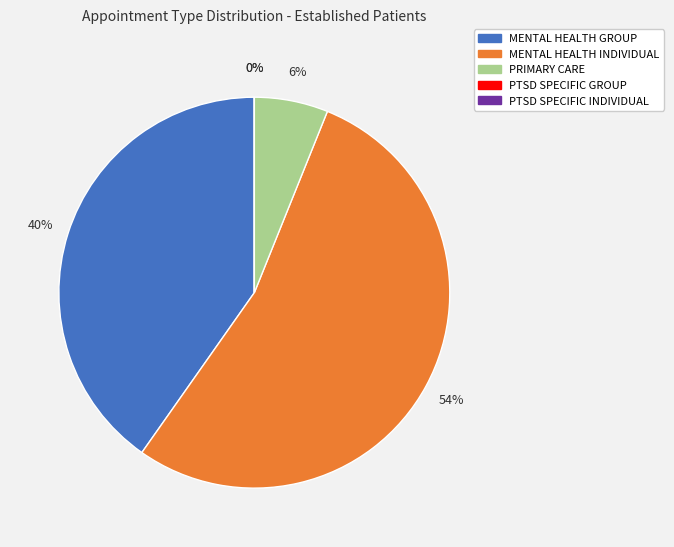

To the nearest percent, what is the average slice percentage?

20%